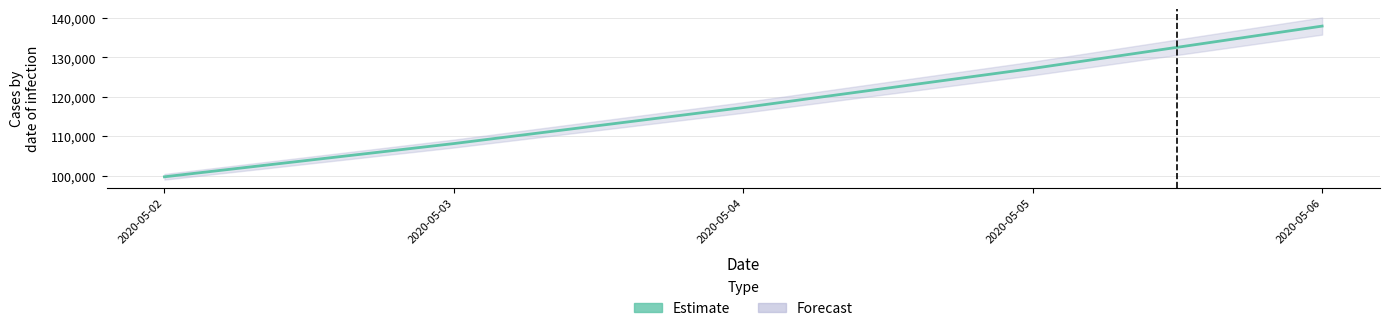

Reading left to right, list all the values displayed in this chart.

99733.7	108162.2	117303.1	127216.5	137967.6